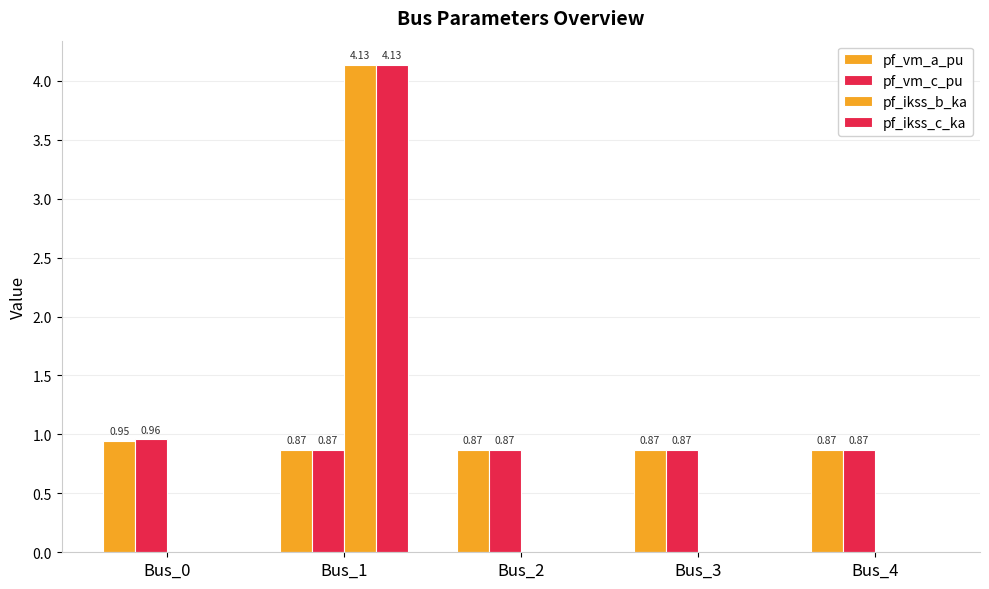

Which category has the lowest value in the pf_vm_a_pu series?

Bus_4